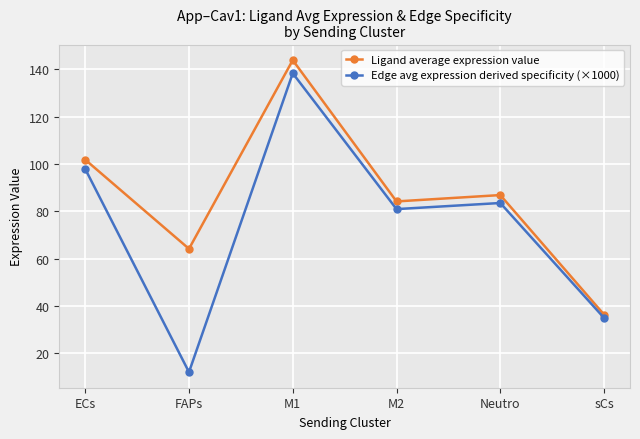

Where is Ligand average expression value nearest to the value 90?

Neutro